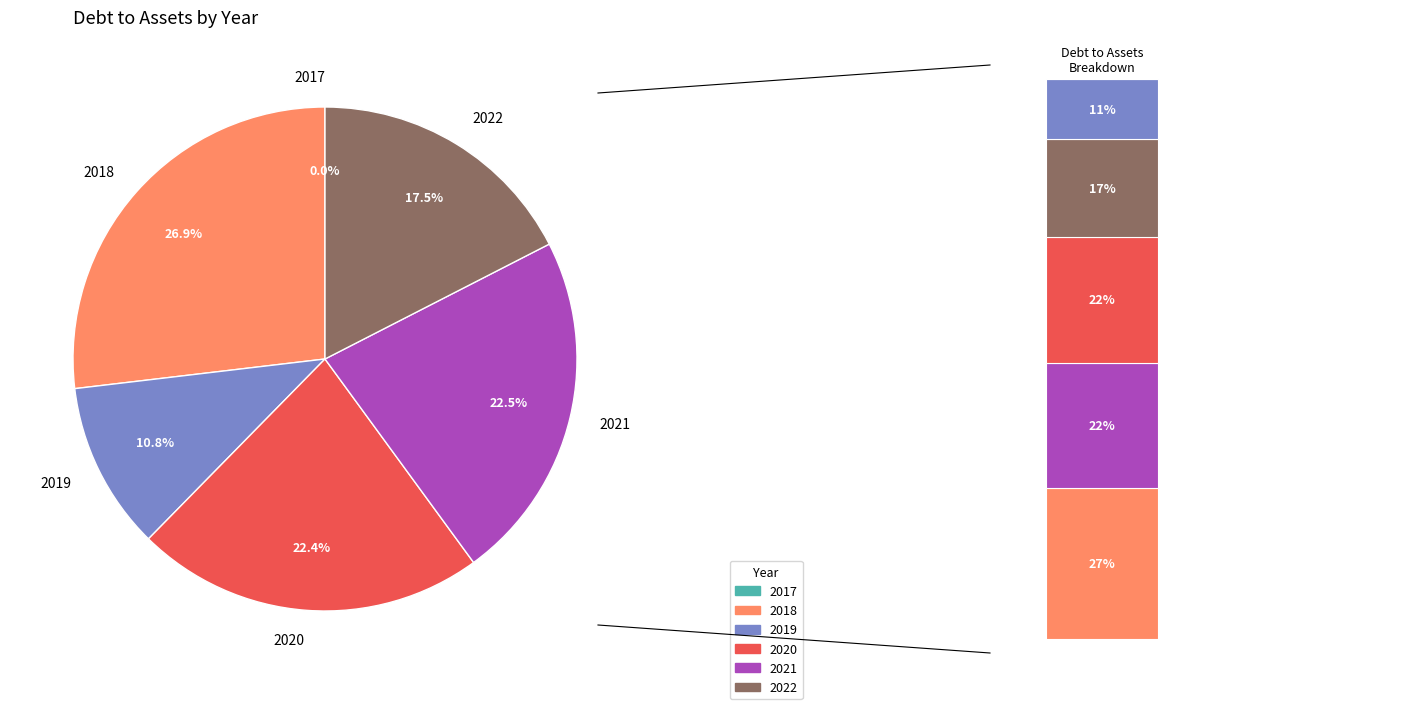

To the nearest percent, what is the difference between the largest and smallest slice percentages?

27%